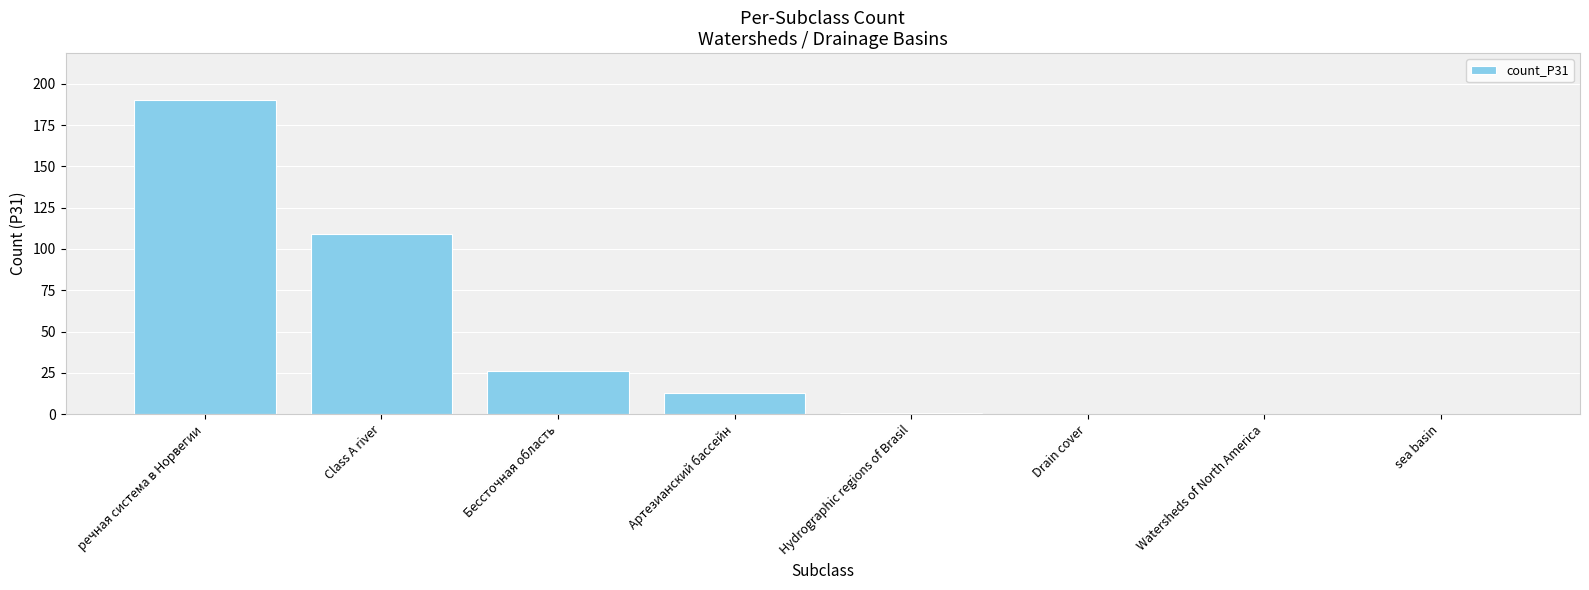

Read the value at Class A river.

109